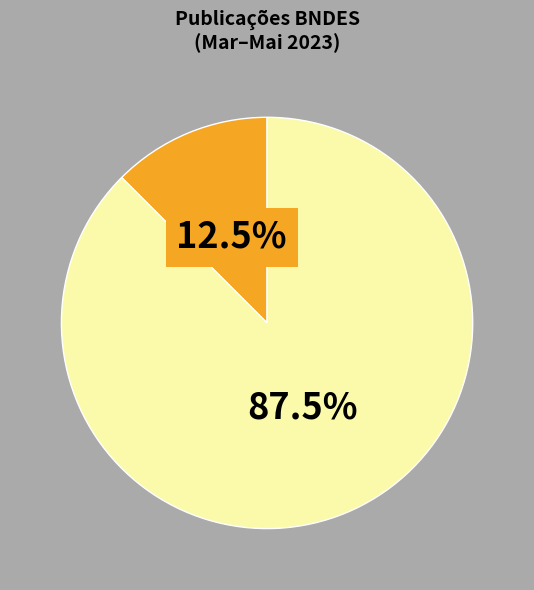

Is there any slice that represents more than half of the pie?

Yes